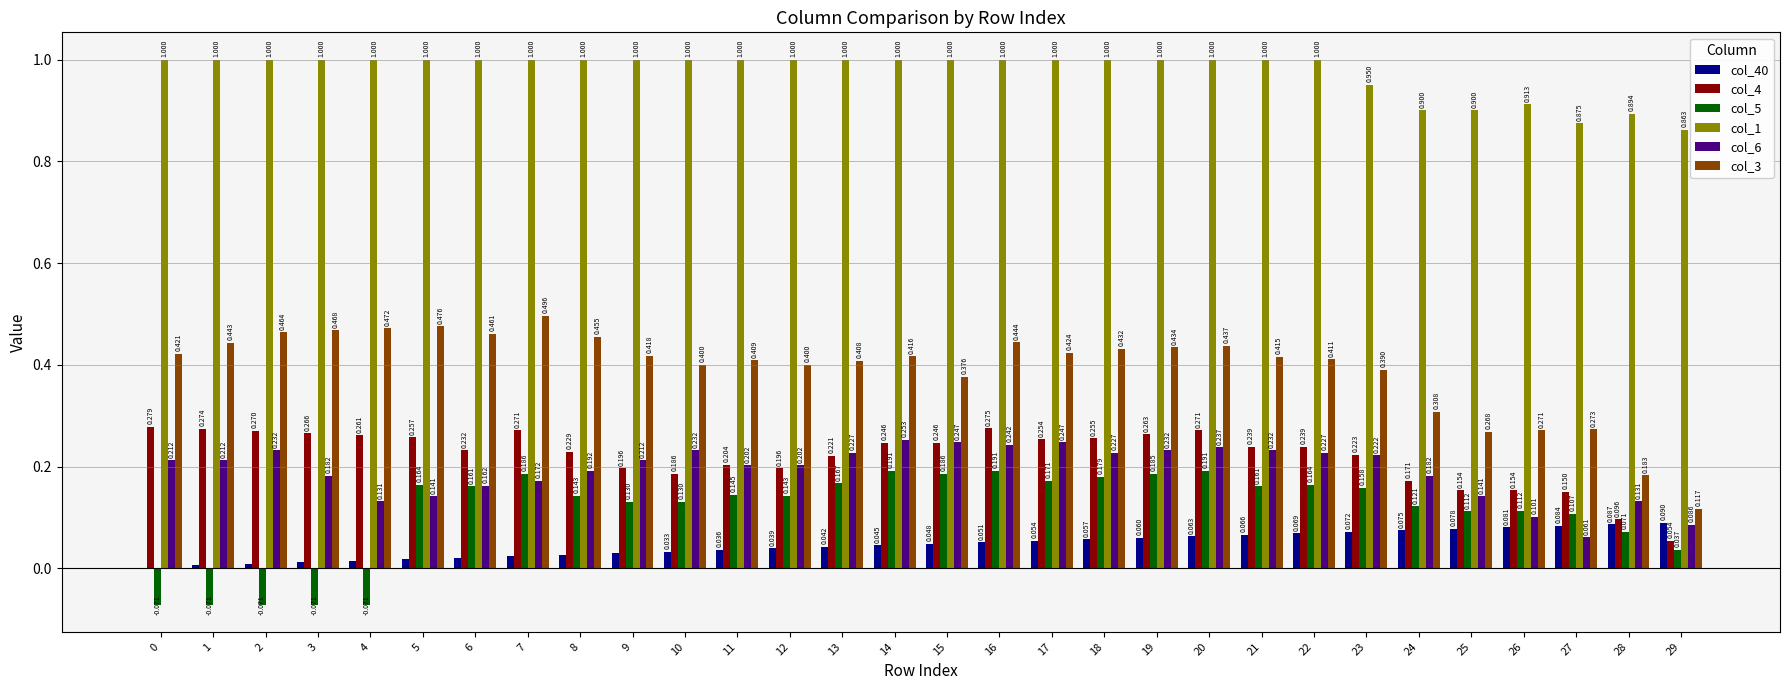

Does the chart contain stacked bars?

No